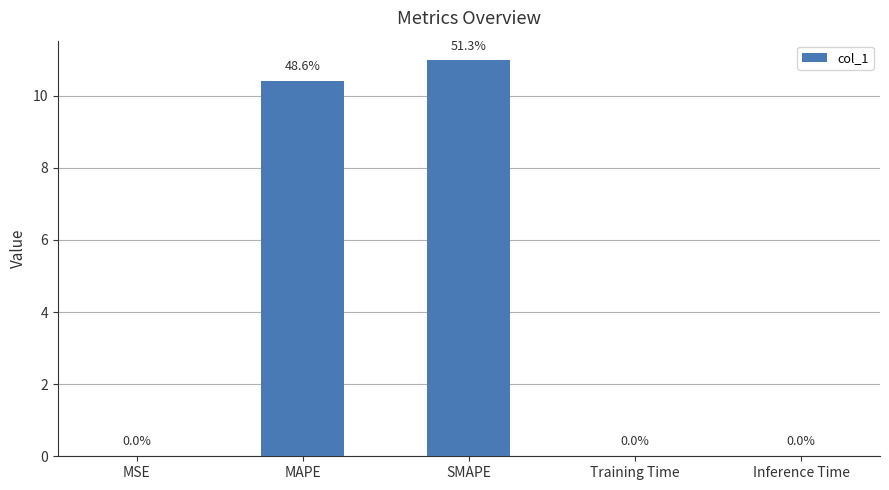

The chart shows a value of 10.4 at MAPE. True or false?

True